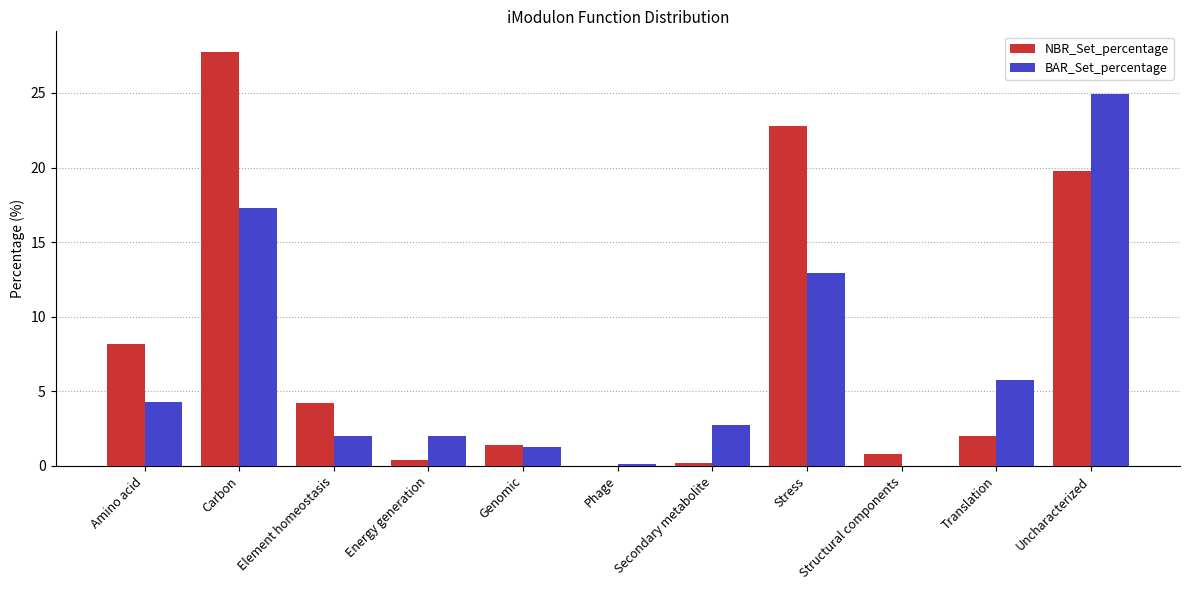

Which series has the widest spread of values?

NBR_Set_percentage